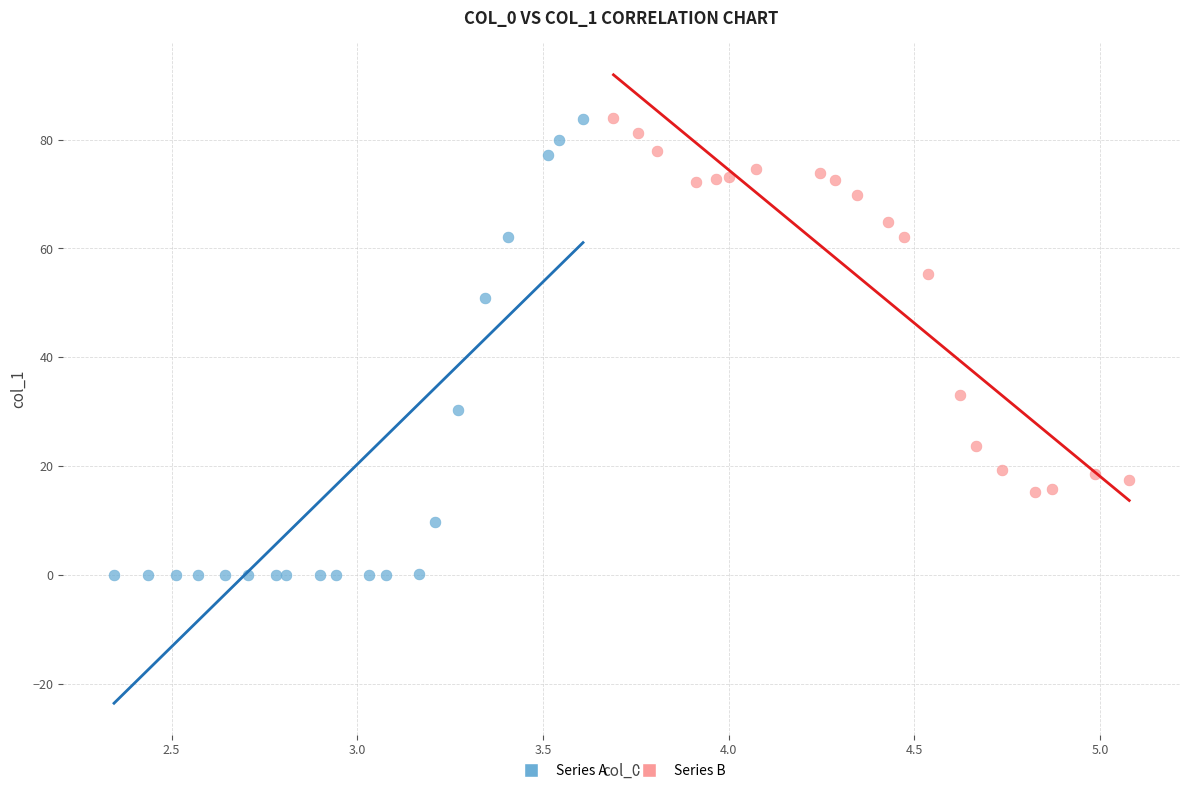

Which series has the widest spread of Y values?

Series A